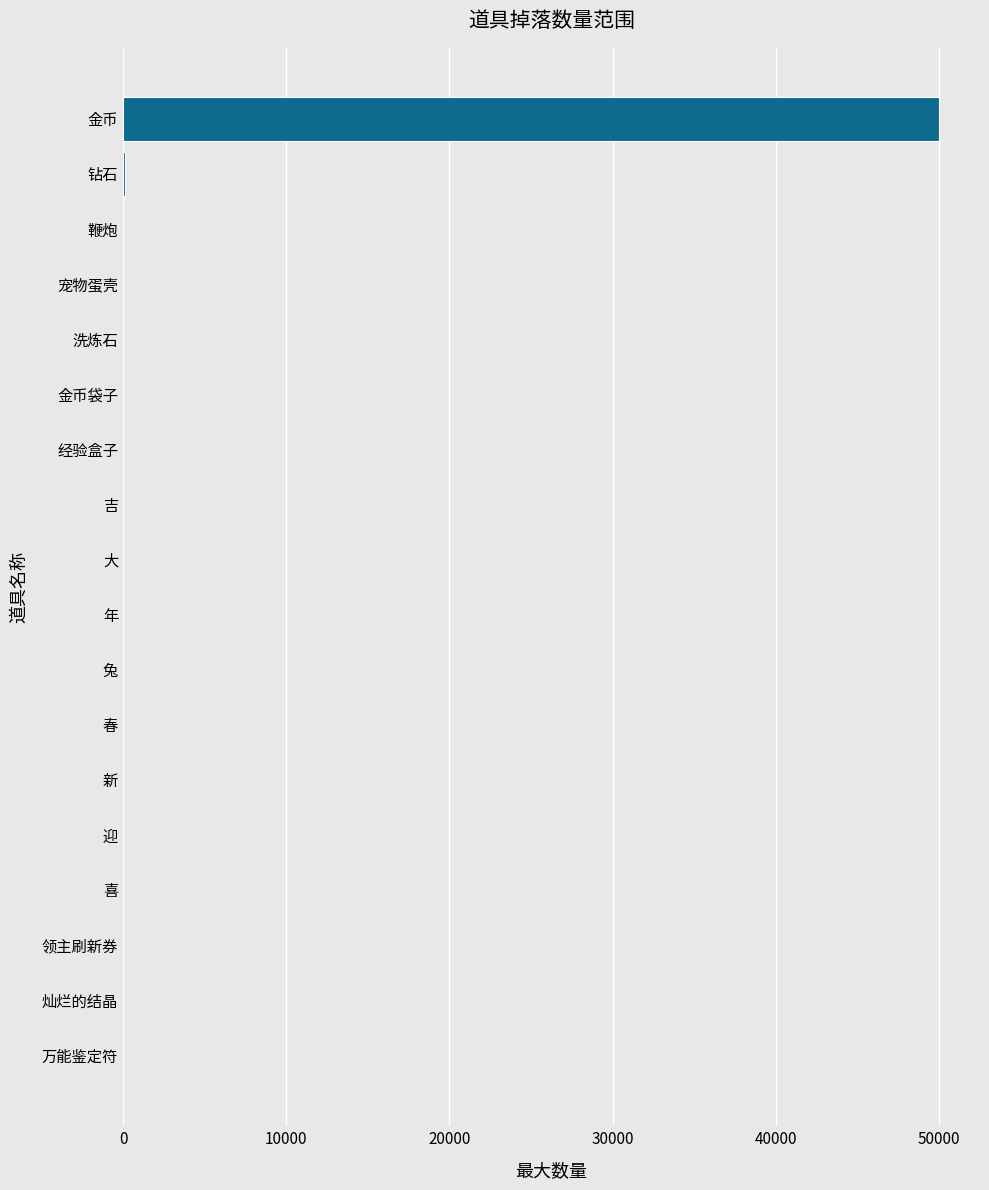

The value at 金币 is 21304. True or false?

False